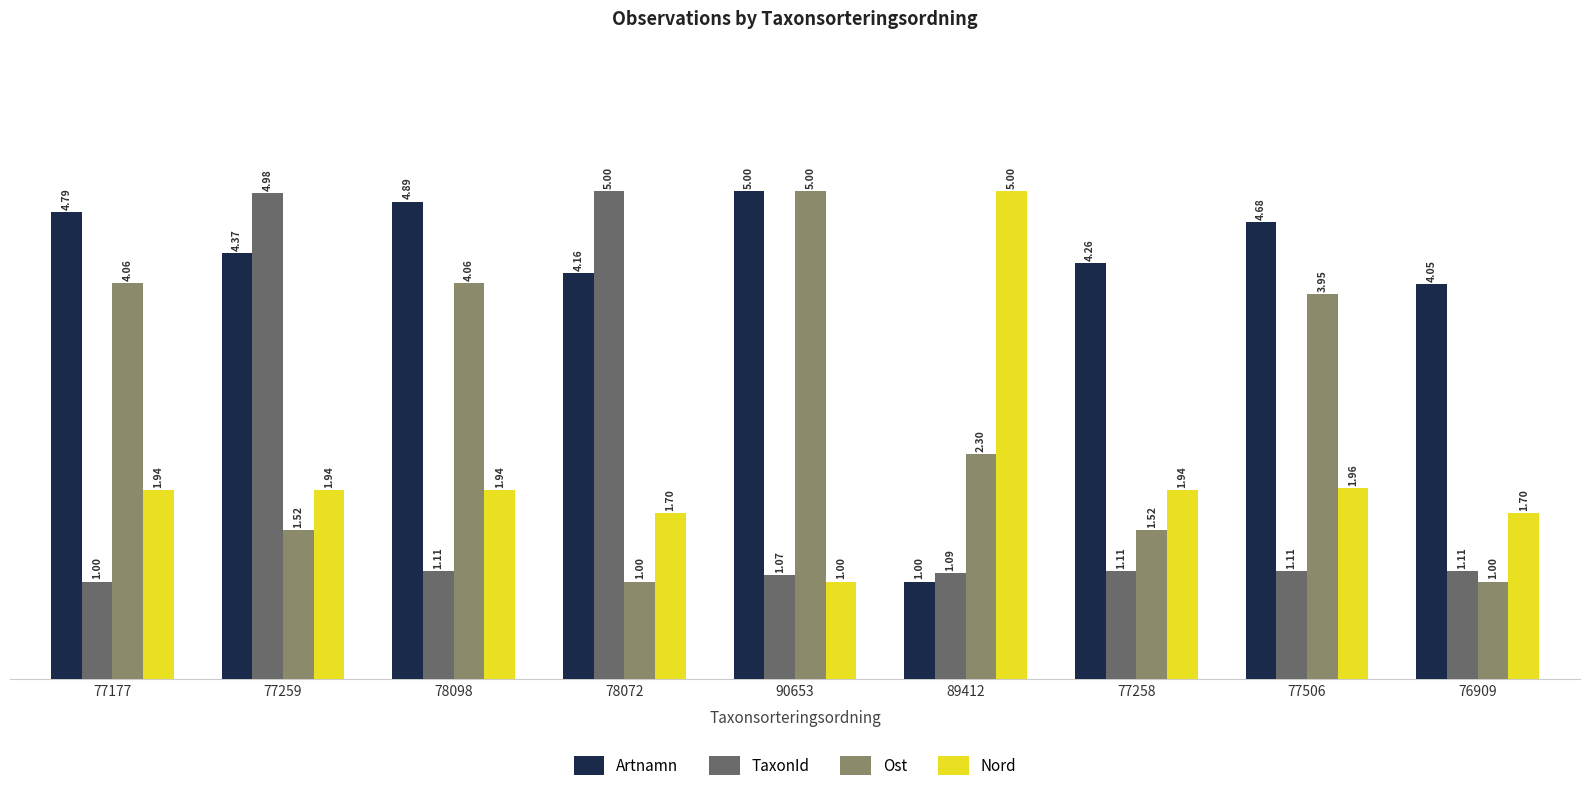

What is the label of the 6th bar from the left?

89412